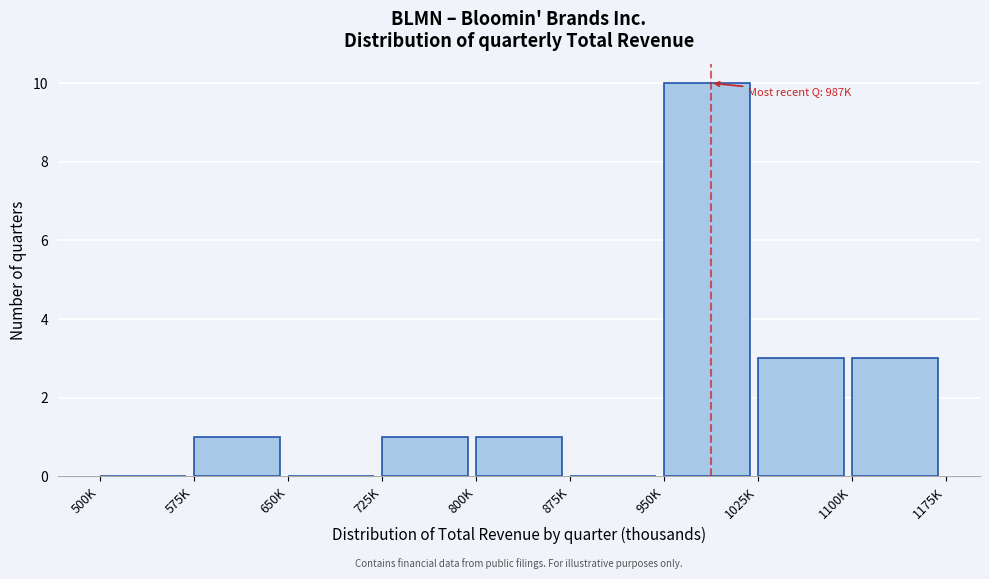

Reading left to right, transcribe all the data shown in this chart.

500K=0	575K=1	650K=0	725K=1	800K=1	875K=0	950K=10	1025K=3	1100K=3